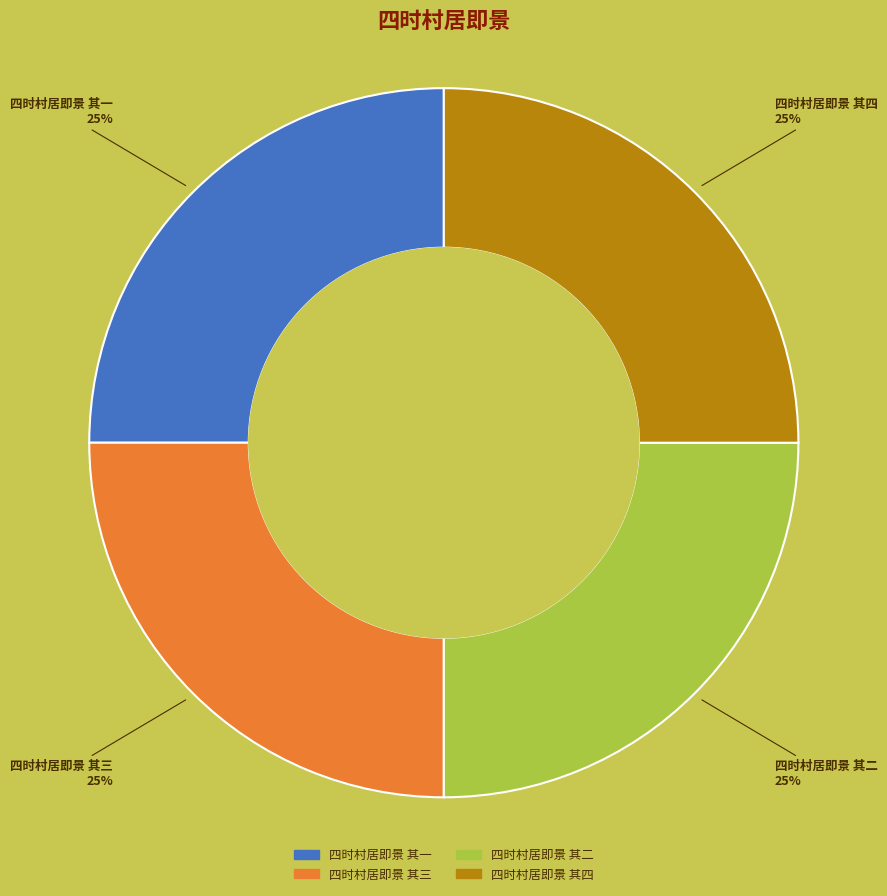

To the nearest percent, what is the combined percentage of 四时村居即景 其二 and 四时村居即景 其四?

50%